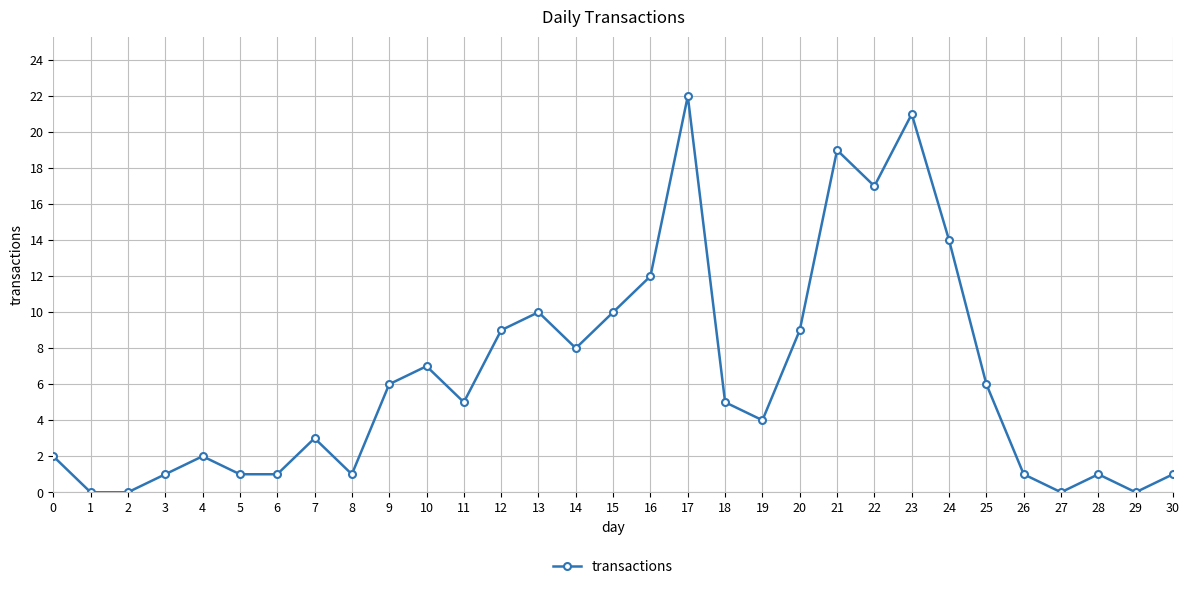

What is the value of the 24th point from the left?

21